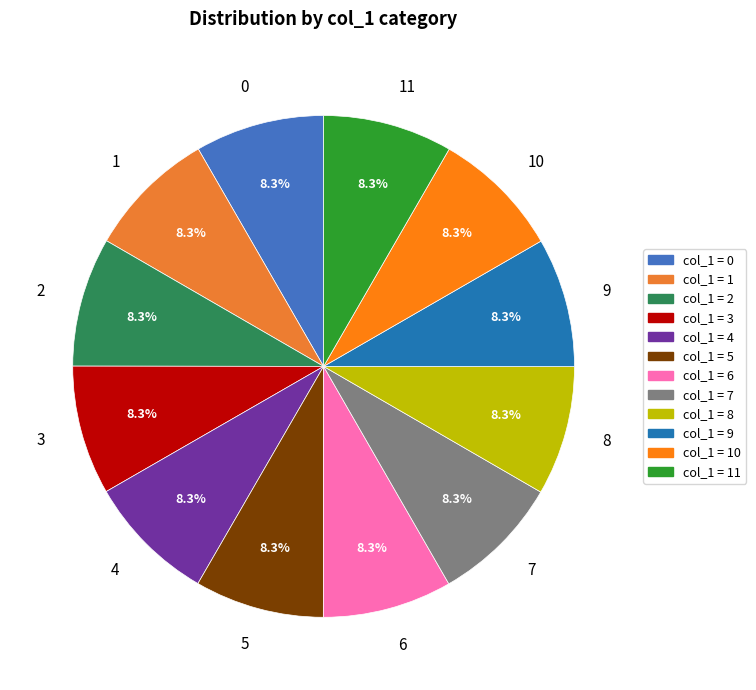

True or false: 8 accounts for 21% of the total.

False